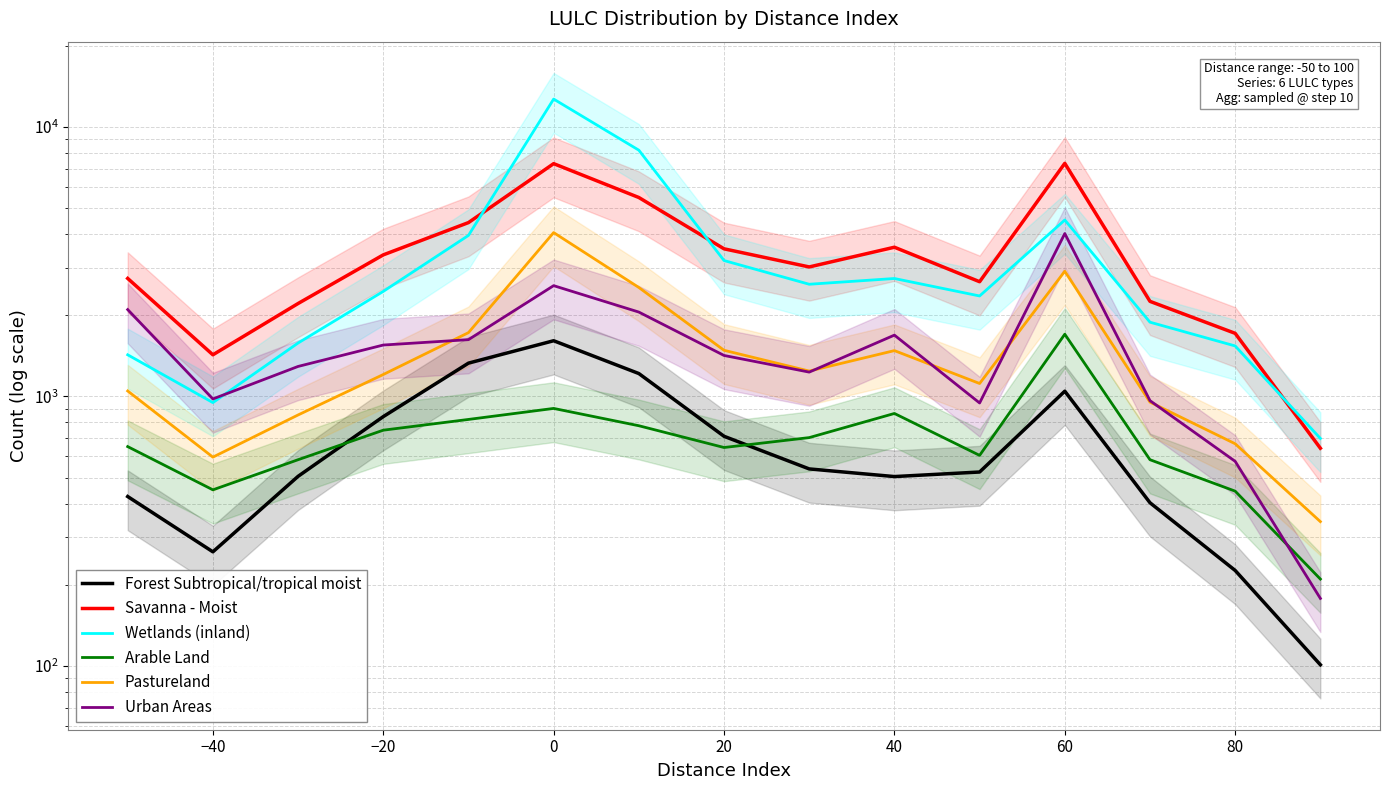

How many data points in Pastureland are above 1241?

6